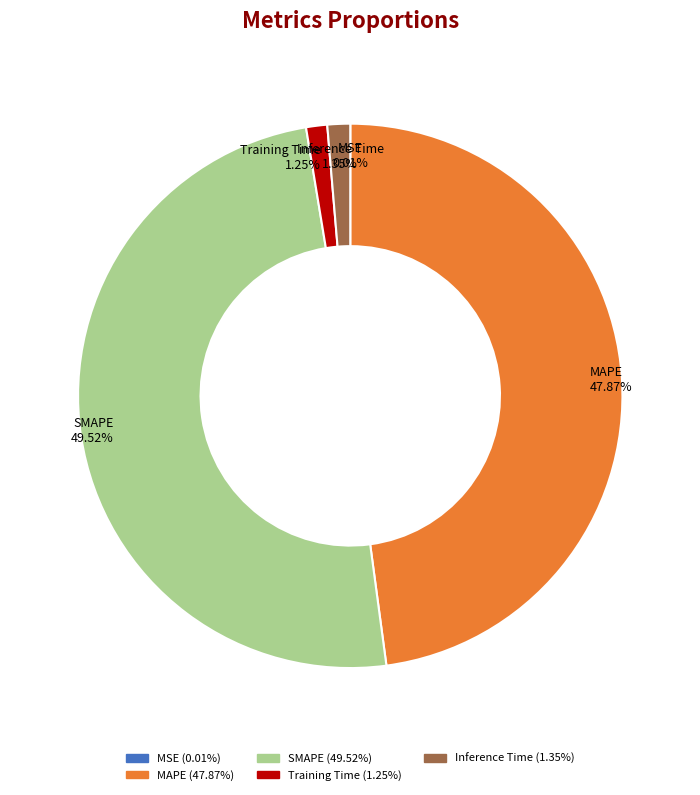

Is there any slice that represents more than half of the pie?

No